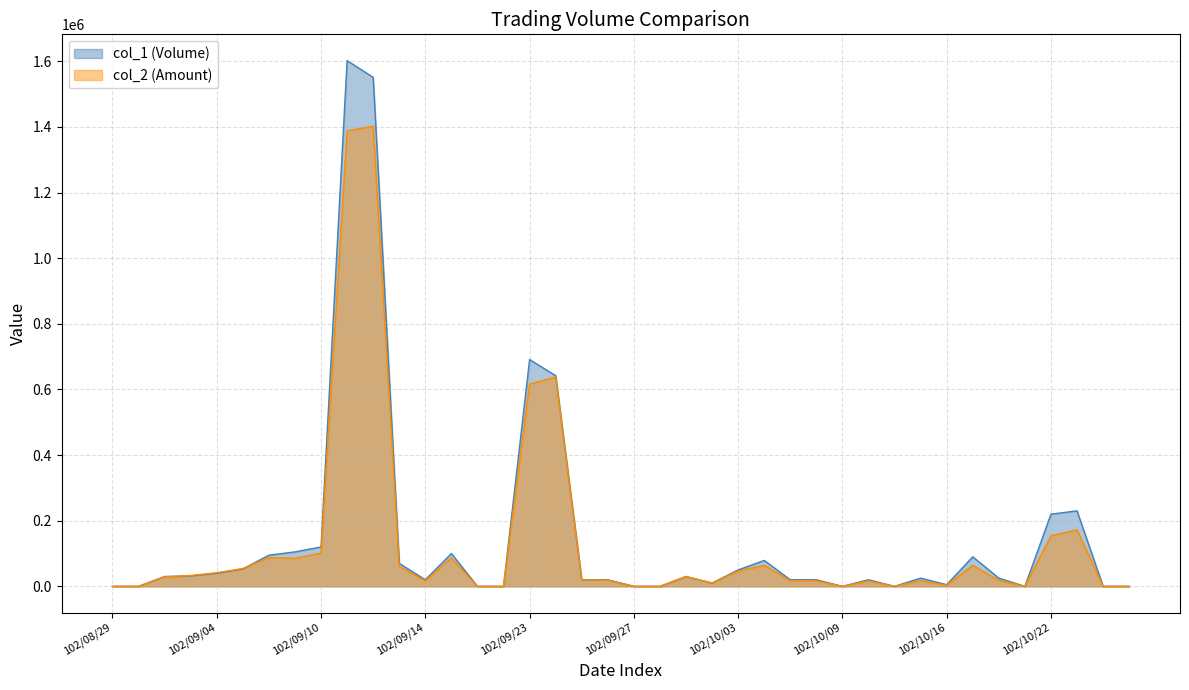

What is the sum of all col_2 (Amount) values?

5307790